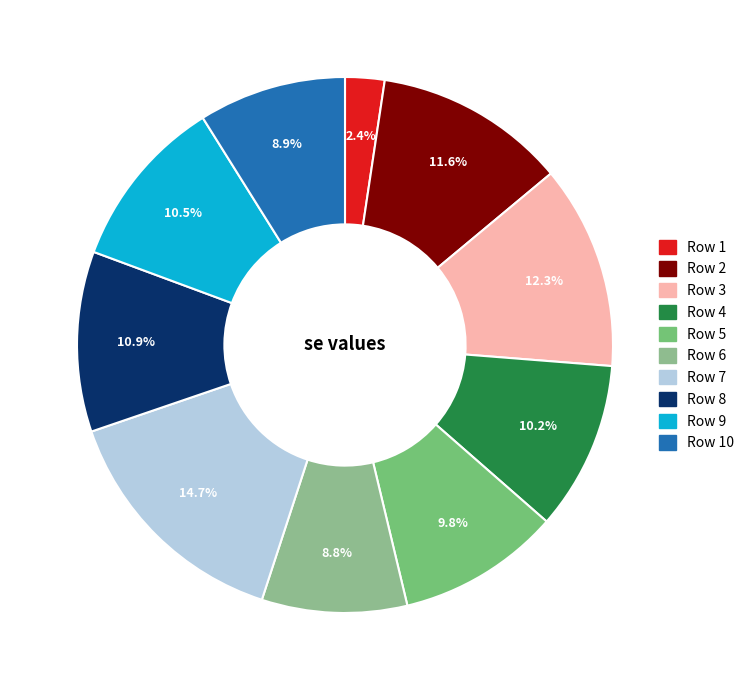

What percentage is NOT represented by Row 9?

89.5%